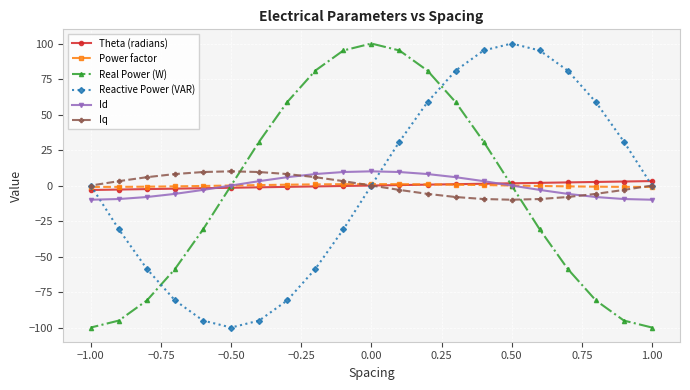

What is the smallest value displayed?

-100.0